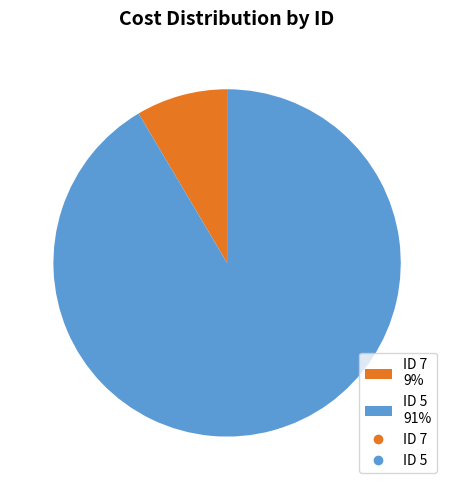

Between ID 7 9% and ID 5 91%, which is larger?

ID 5 91%